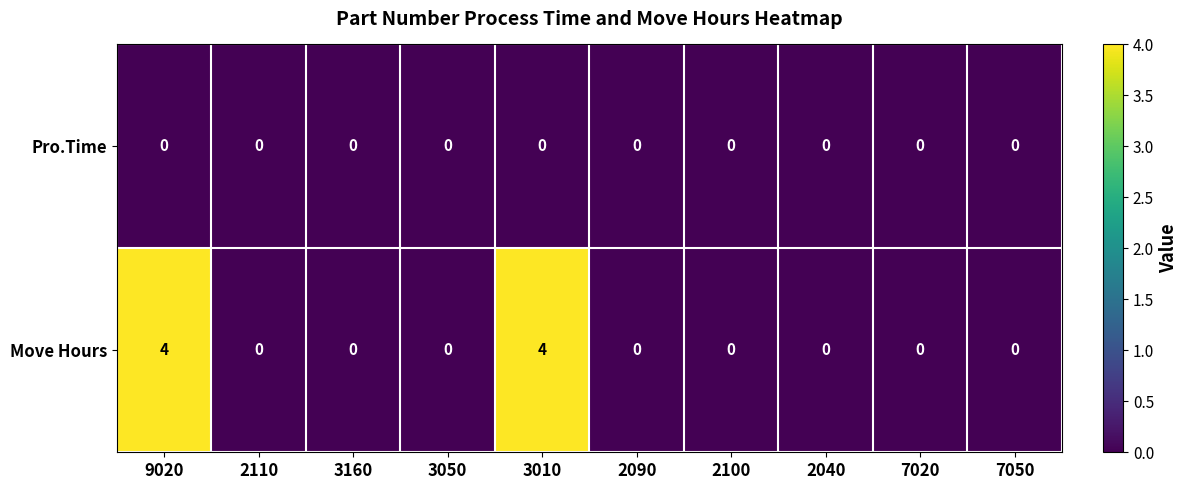

How many positive values does the Move Hours series have?

2